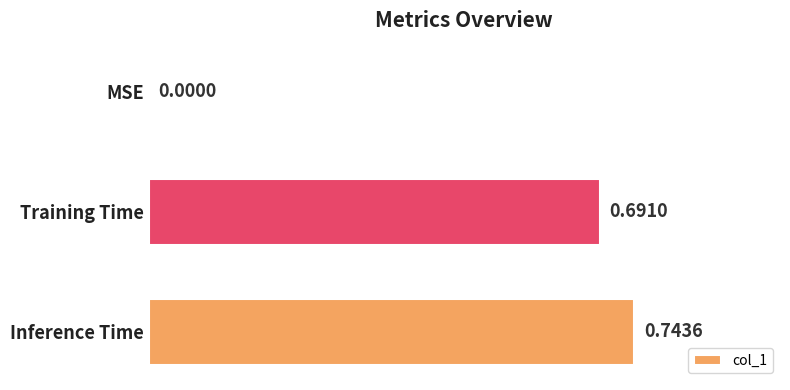

What is the change in value from MSE to Training Time?

+0.7